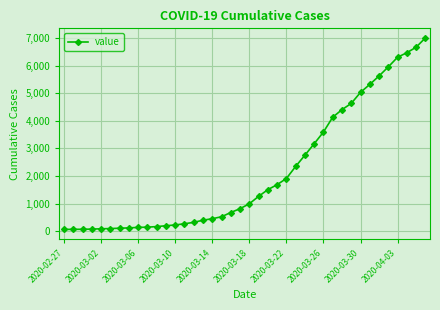

What is the smallest value displayed?

64